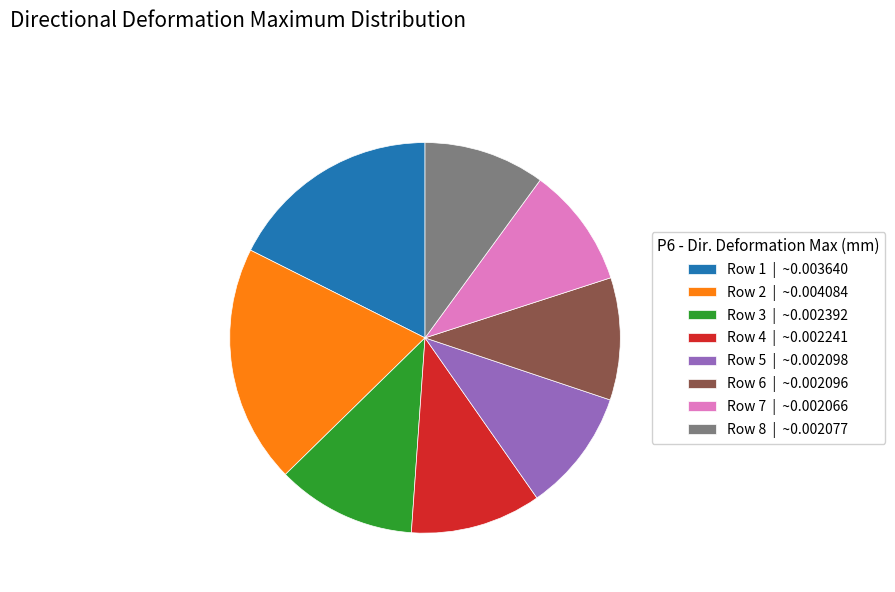

Is the sum of Row 2 | ~0.004084 and Row 6 | ~0.002096 greater than half?

No